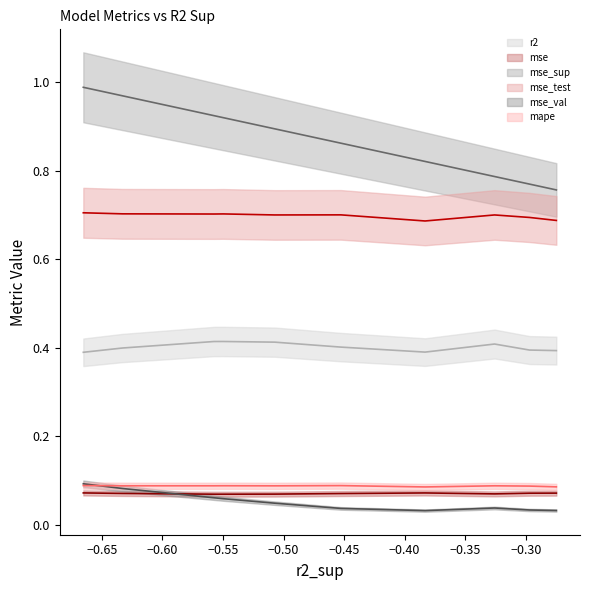

True or false: mse has a value of 0.0 at model_6_38_3.

False